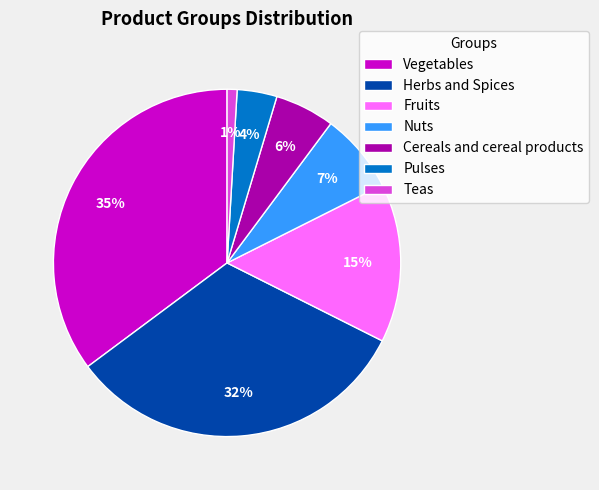

Which has a higher value, Herbs and Spices or Cereals and cereal products?

Herbs and Spices